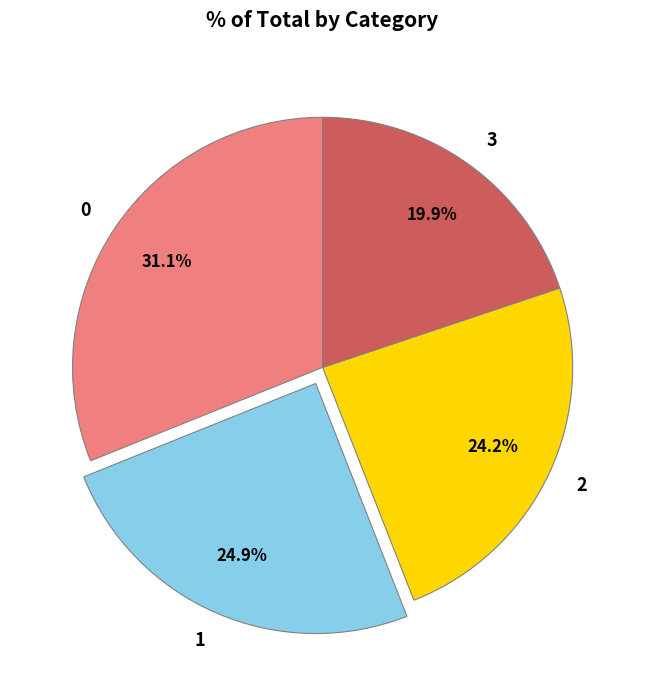

What is the smallest slice in the pie chart?

3